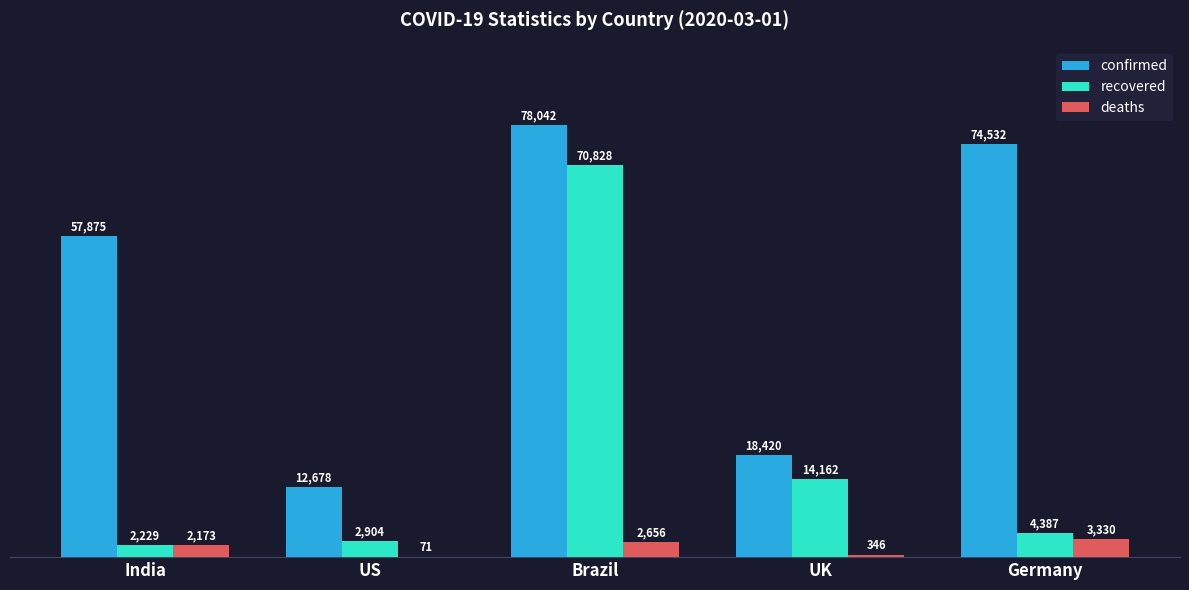

What is the highest value of the deaths series?

3330